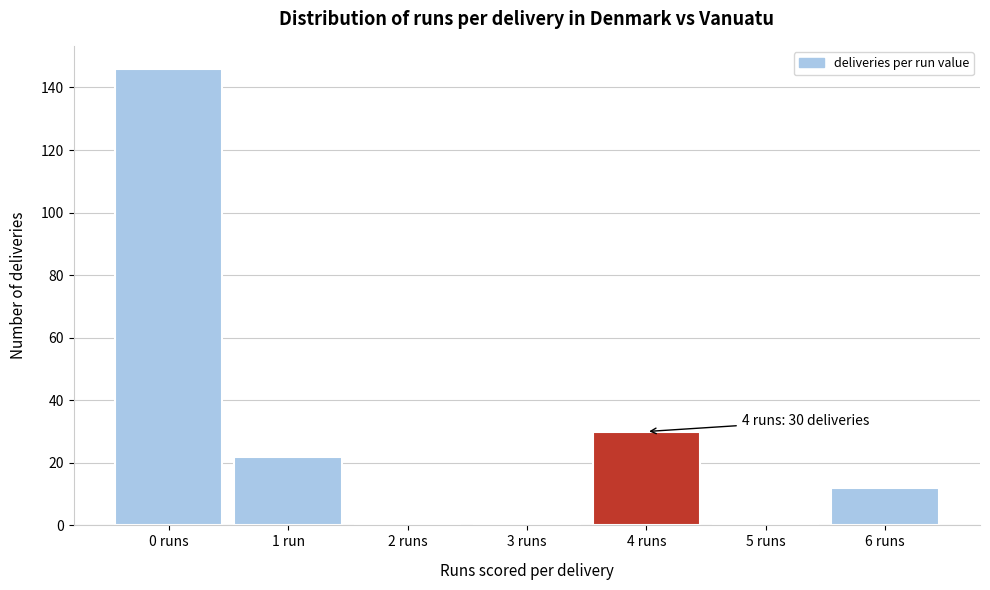

Reading left to right, what are all the values shown in this chart?

0 runs=146	1 run=22	2 runs=0	3 runs=0	4 runs=30	5 runs=0	6 runs=12